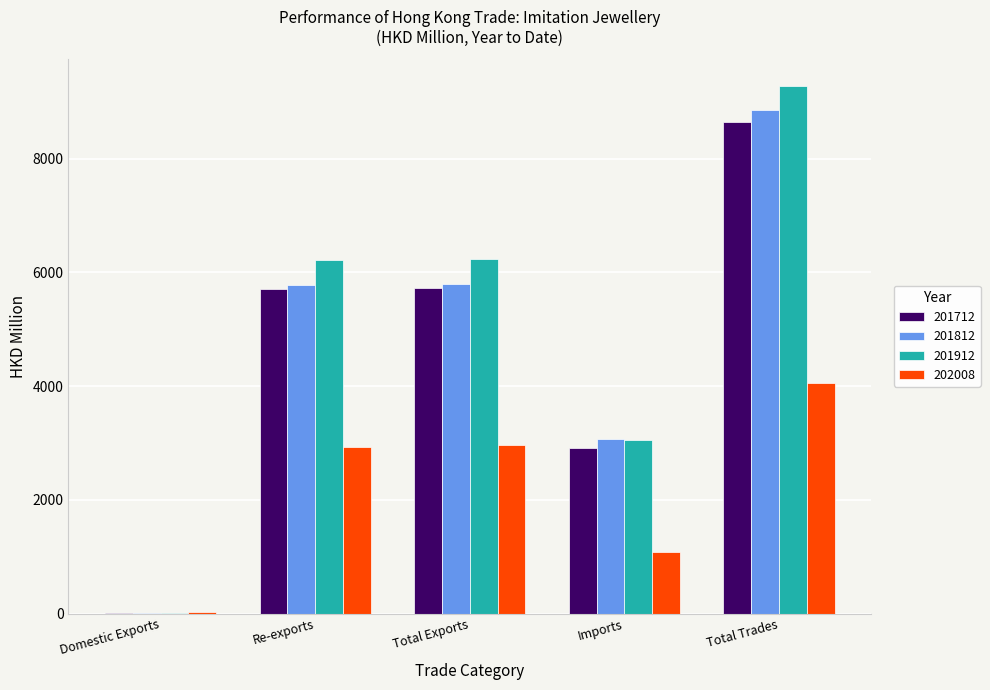

At which label does 201912 reach its peak?

Total Trades